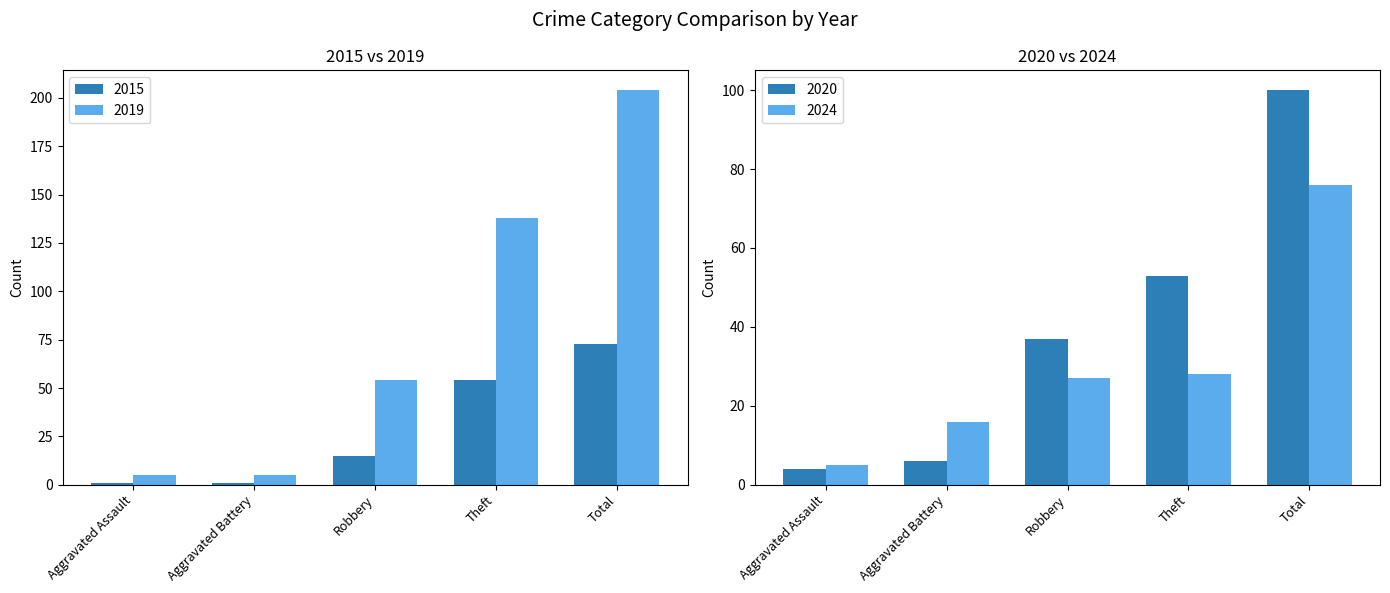

At Aggravated Assault, list the series in order from smallest to largest.

2015, 2017, 2019, 2024